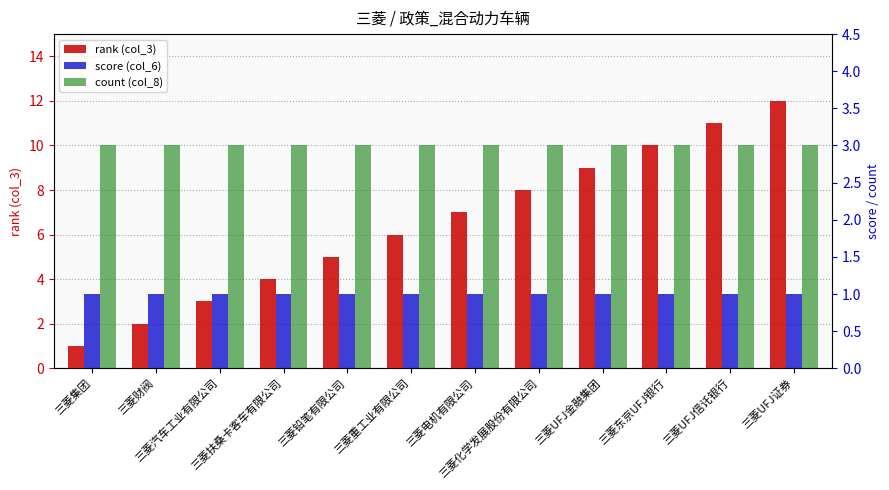

Which series has the largest total across all categories?

rank (col_3)